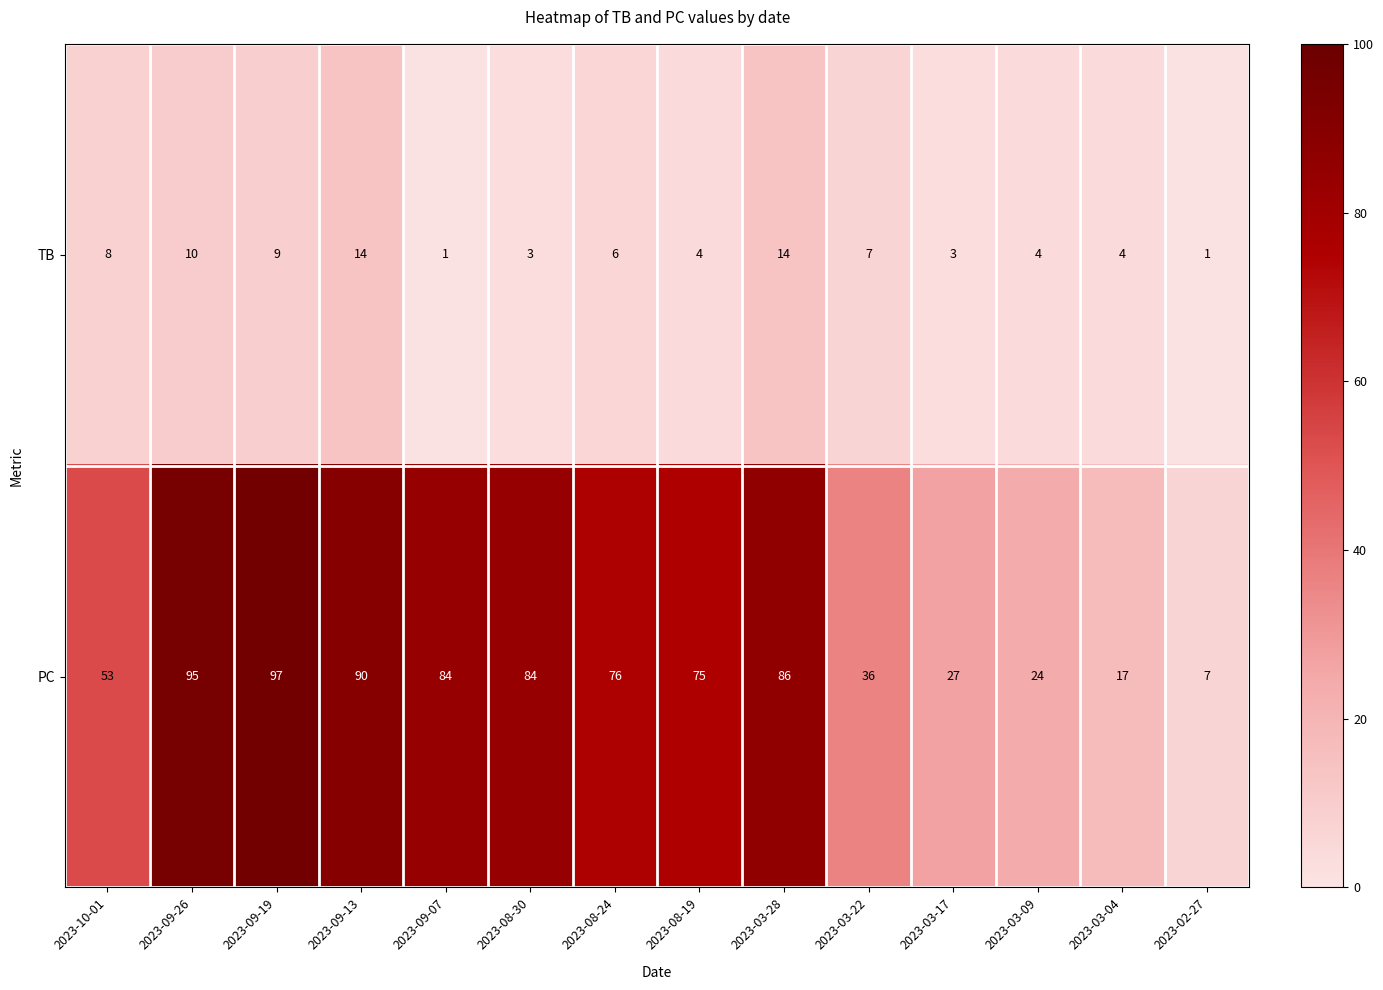

What is the total value across all series at 2023-03-28?

100